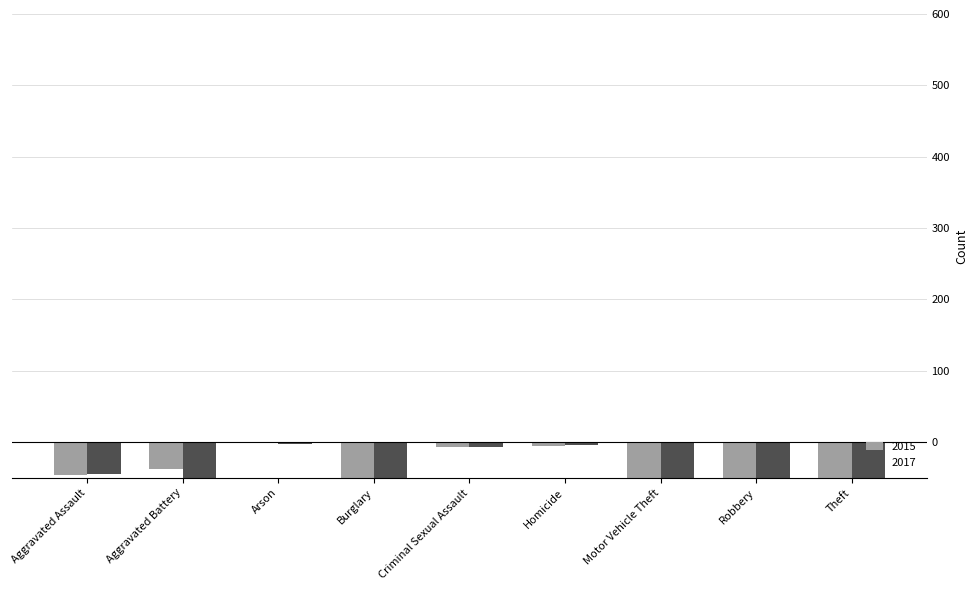

Is it true that 2017 equals -26 at Robbery?

False